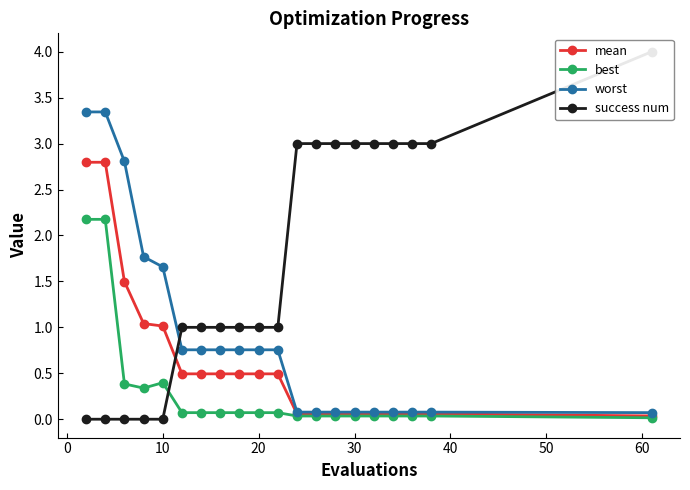

What is the highest value of the mean series?

2.8